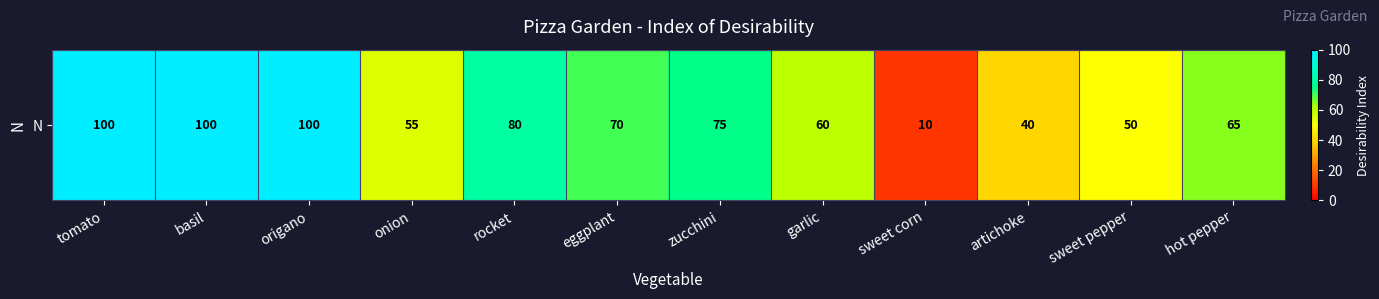

At which category does the chart reach its minimum across all series?

sweet corn